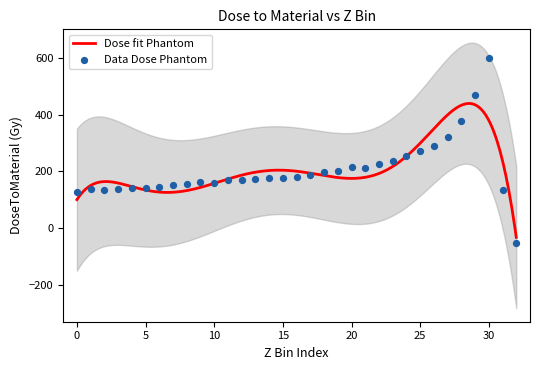

Between 19 and 15, which is larger?

19